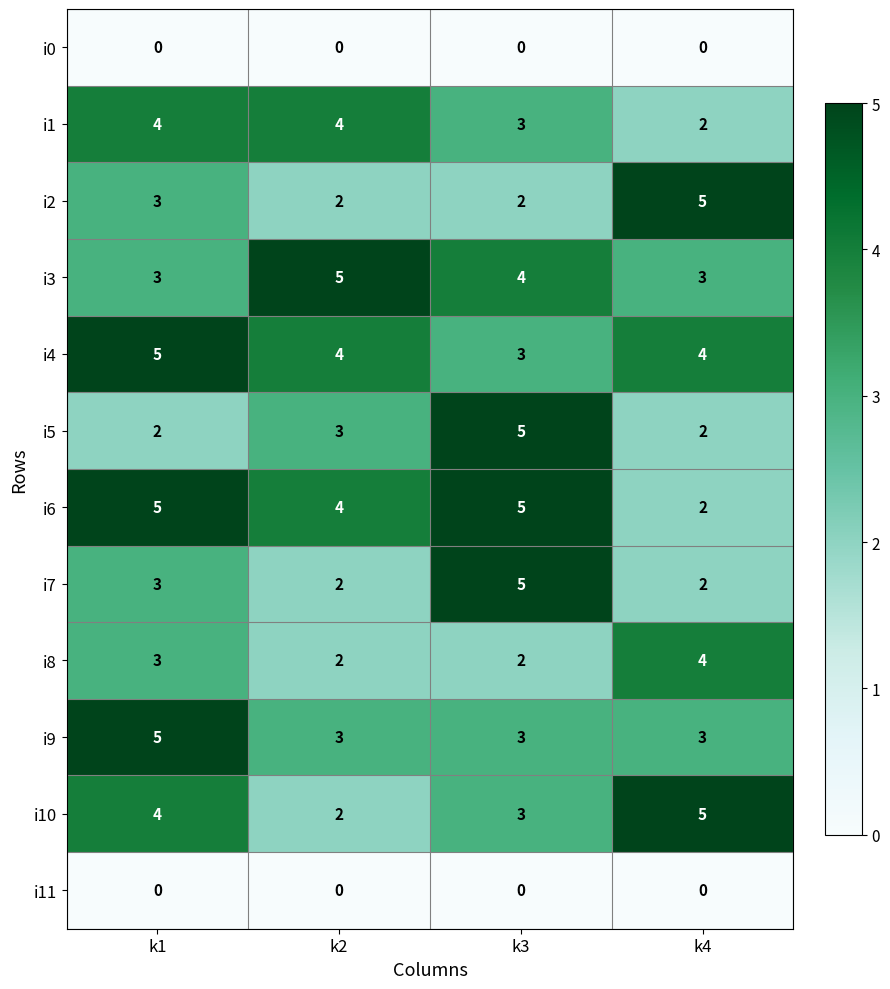

Where is i3 nearest to the value 4?

k3